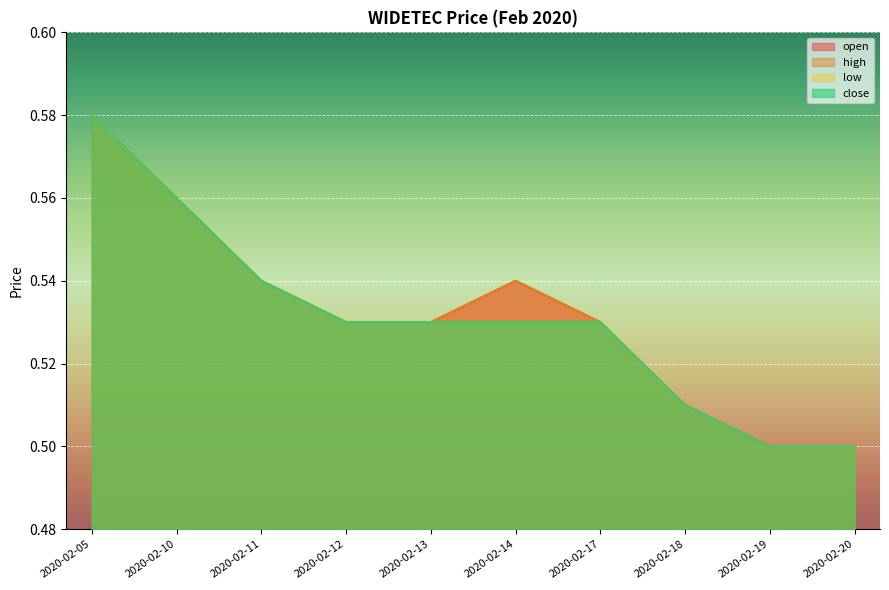

Read the open value at 2020-02-19.

0.5